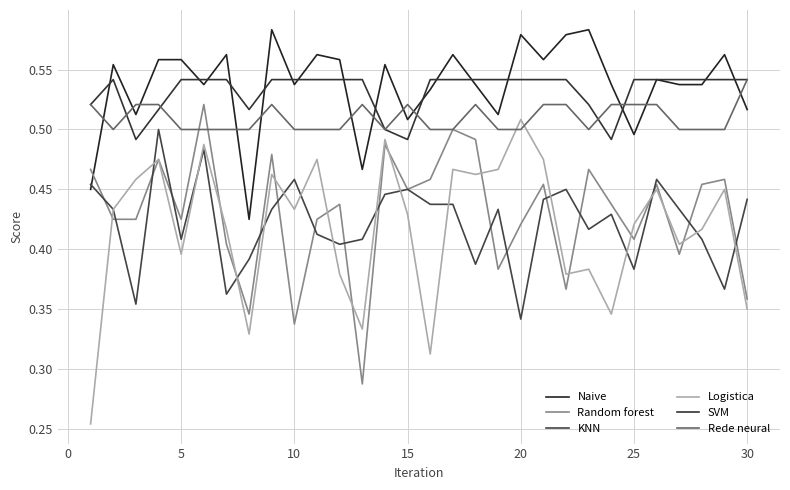

True or false: Rede neural and Random forest intersect in this chart.

True